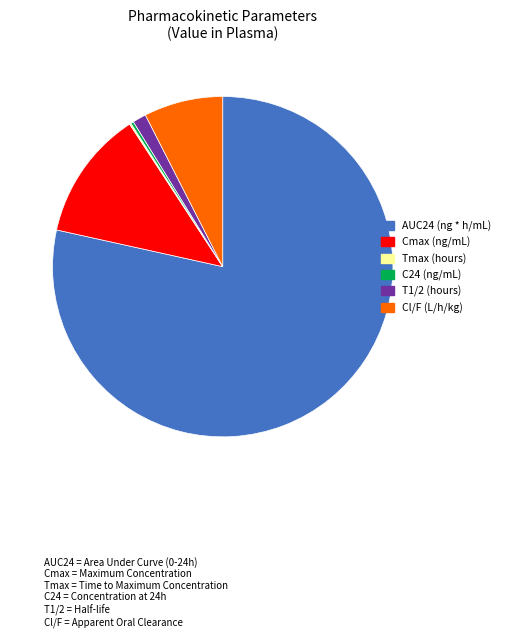

Which slice is the largest?

AUC24 (ng * h/mL)